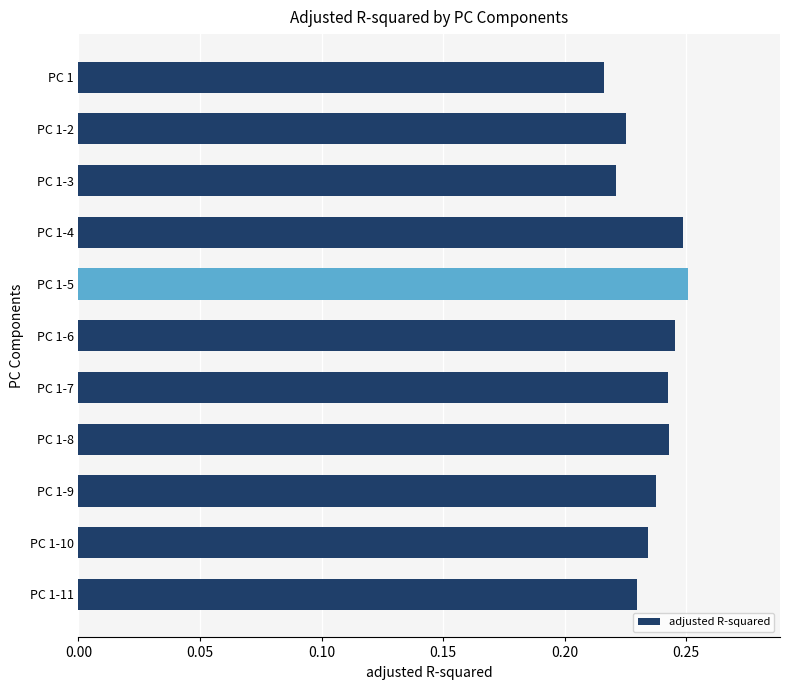

Count the values in the range 0 to 1.

11